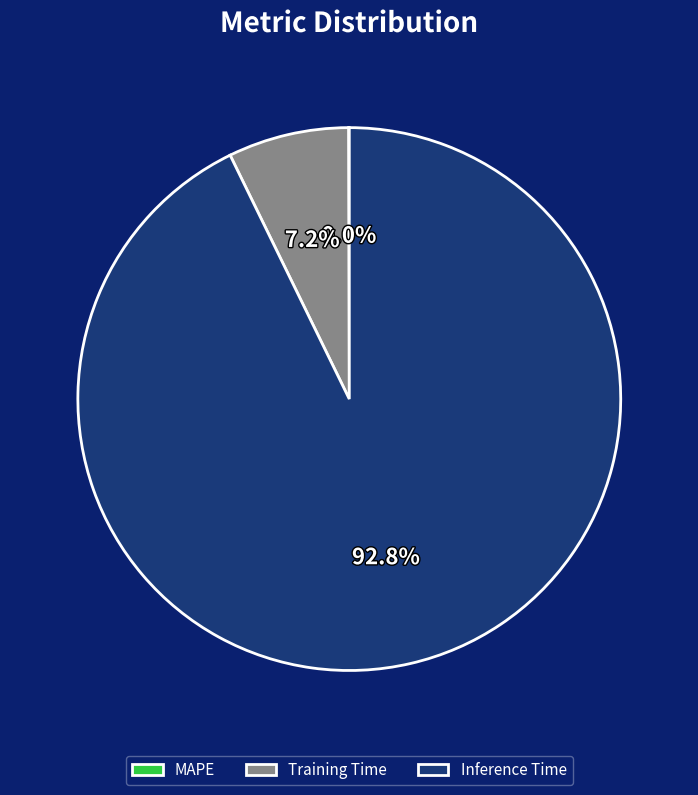

Combined, do Training Time and Inference Time account for over 50%?

Yes